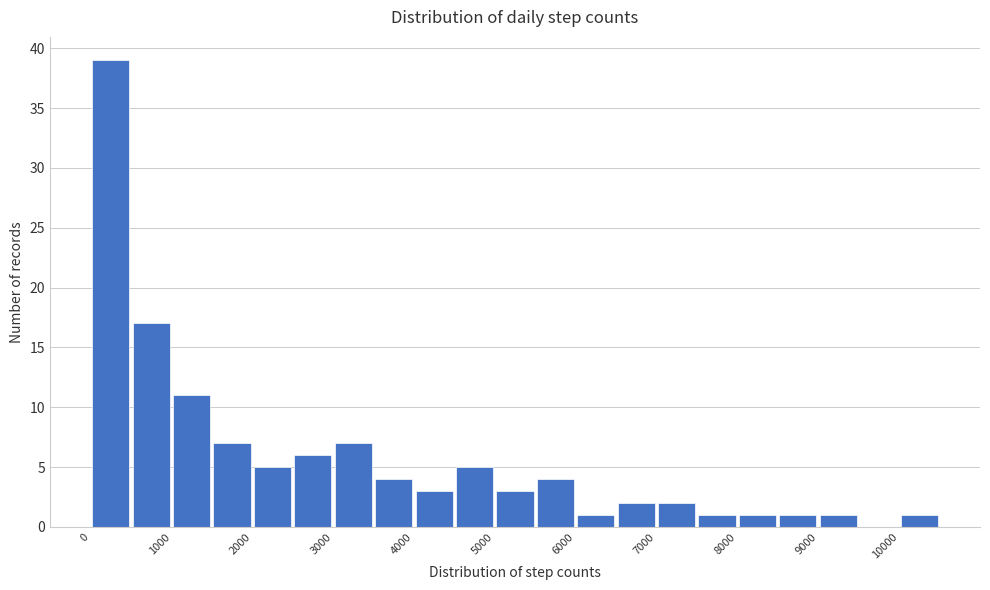

Reading left to right, list every bar in this chart as the range it spans on the x-axis followed by its height. The values are not printed on the chart, so give them approximately, as read against the axis.

0 to 500: 39
500 to 1000: 17
1000 to 1500: 11
1500 to 2000: 7
2000 to 2500: 5
2500 to 3000: 6
3000 to 3500: 7
3500 to 4000: 4
4000 to 4500: 3
4500 to 5000: 5
5000 to 5500: 3
5500 to 6000: 4
6000 to 6500: 1
6500 to 7000: 2
7000 to 7500: 2
7500 to 8000: 1
8000 to 8500: 1
8500 to 9000: 1
9000 to 9500: 1
9500 to 10000: 0
10000 to 10500: 1